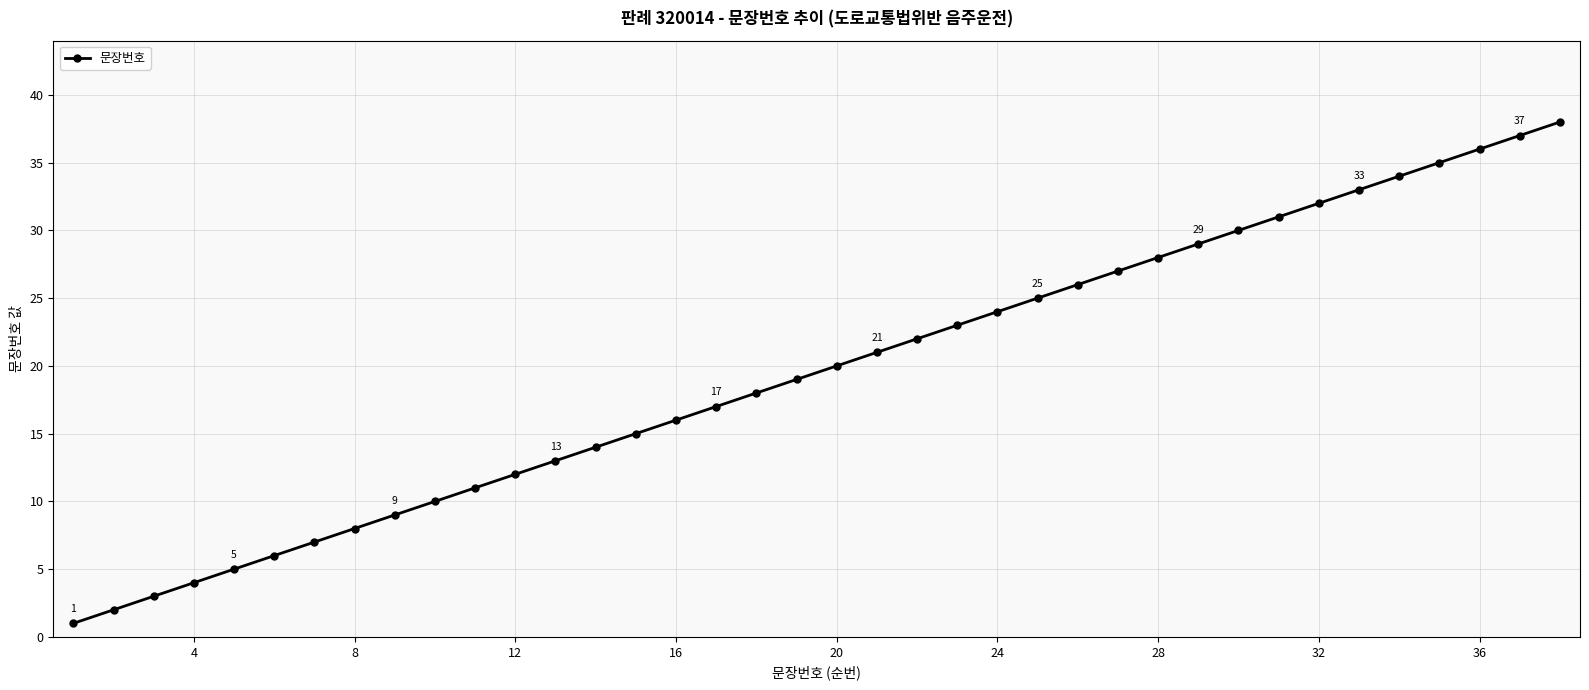

What is the greatest value displayed?

38